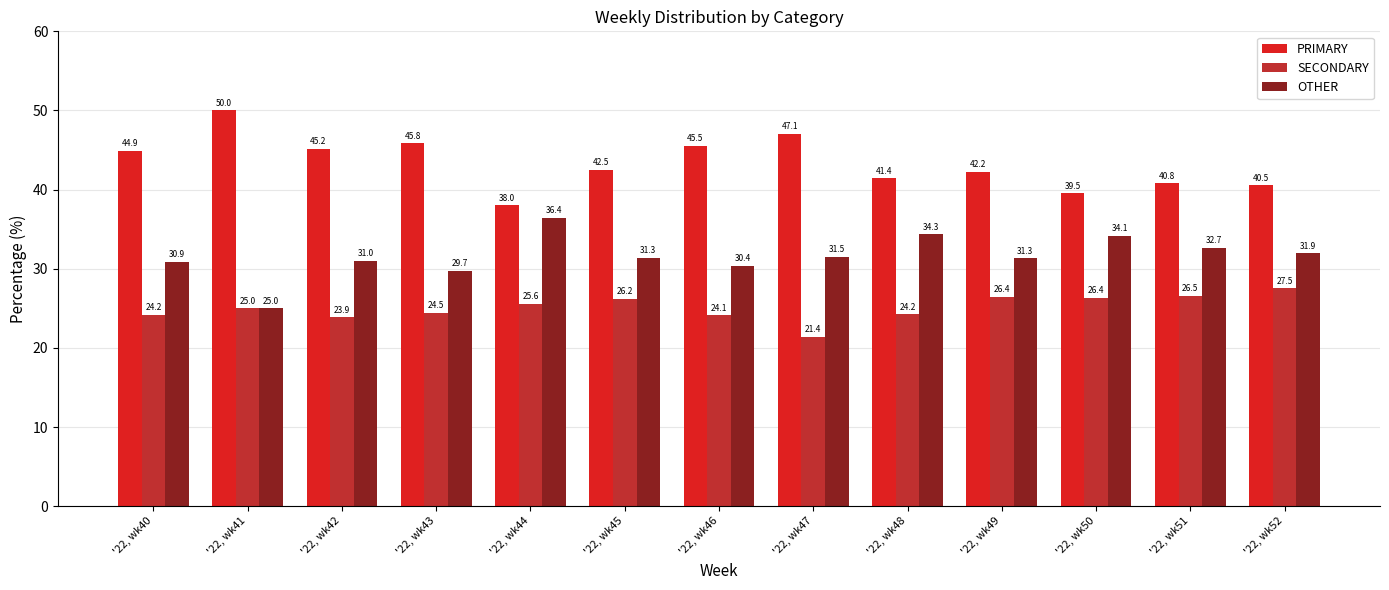

Read the SECONDARY value at '22, wk44.

25.6